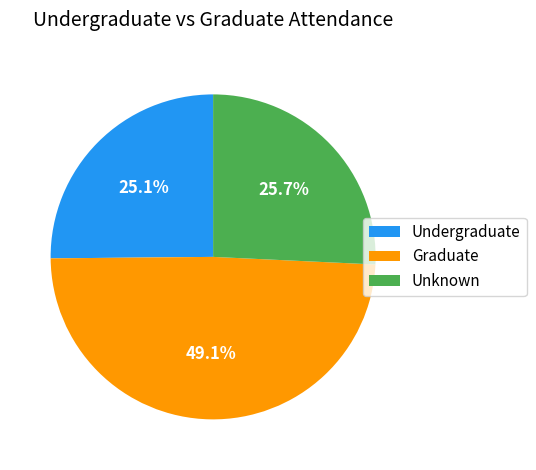

Approximately how many times larger is the value at Undergraduate compared to Unknown?

1.0